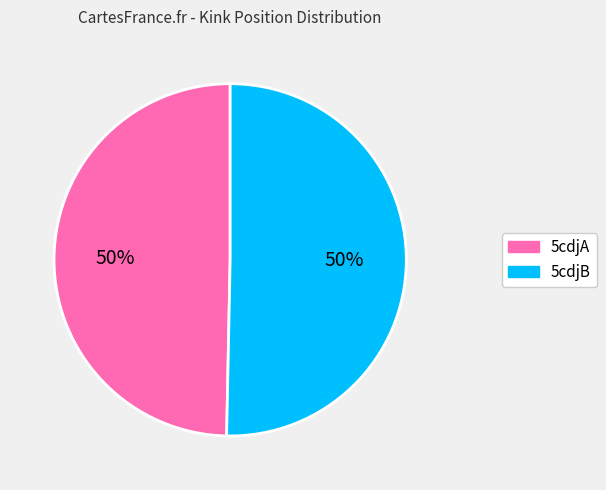

To the nearest percent, what is the combined percentage of 5cdjA and 5cdjB?

100%